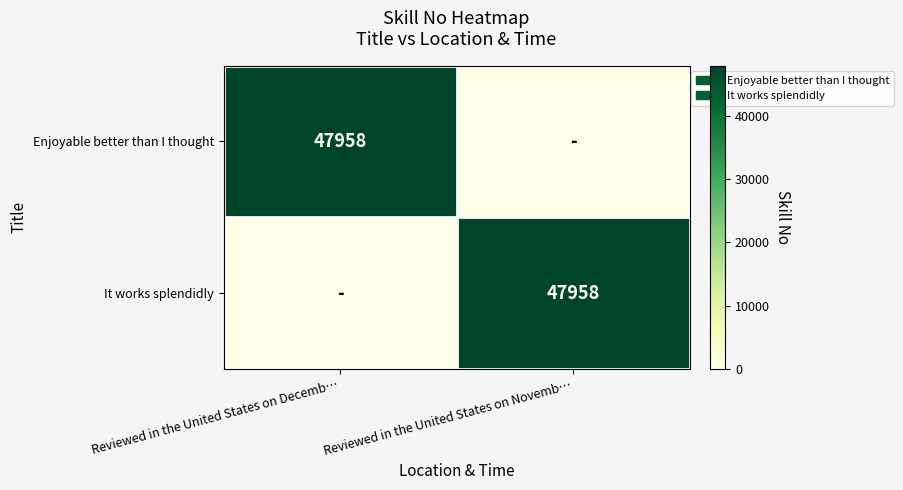

The value of Enjoyable better than I thought at Reviewed in the United States on Decemb… is 47958. True or false?

True